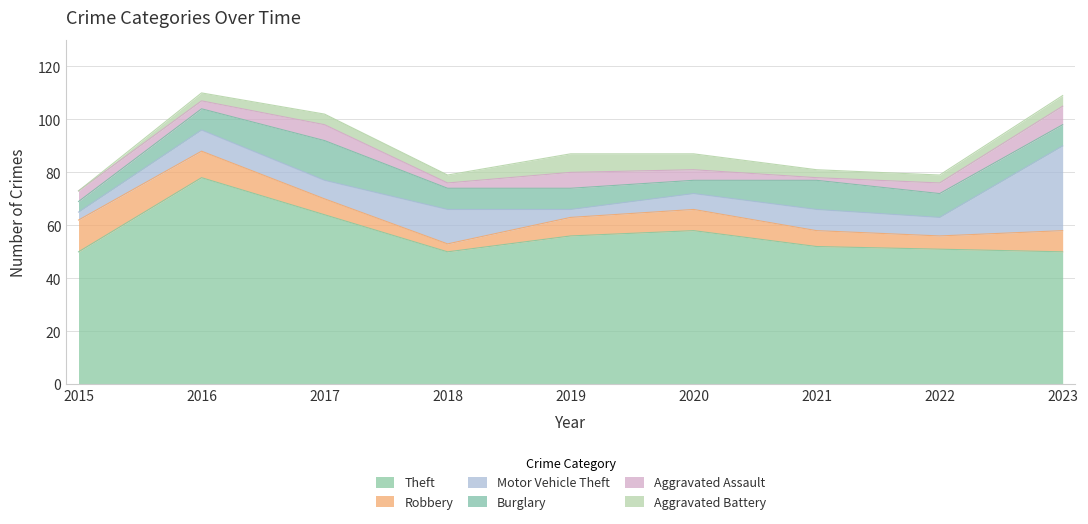

At which category does the chart reach its minimum across all series?

2015